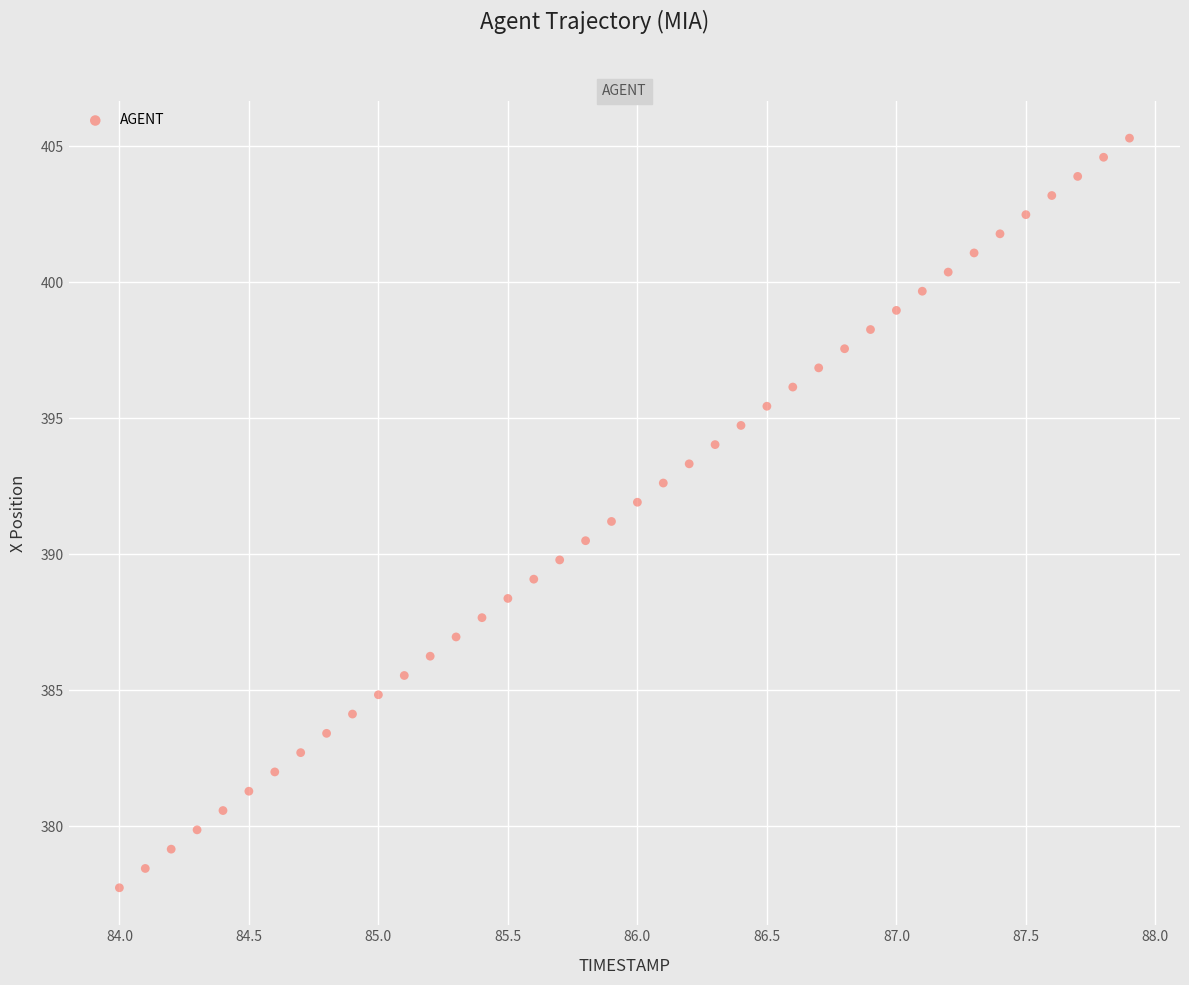

What is the range of Y values (max minus min)?

27.5